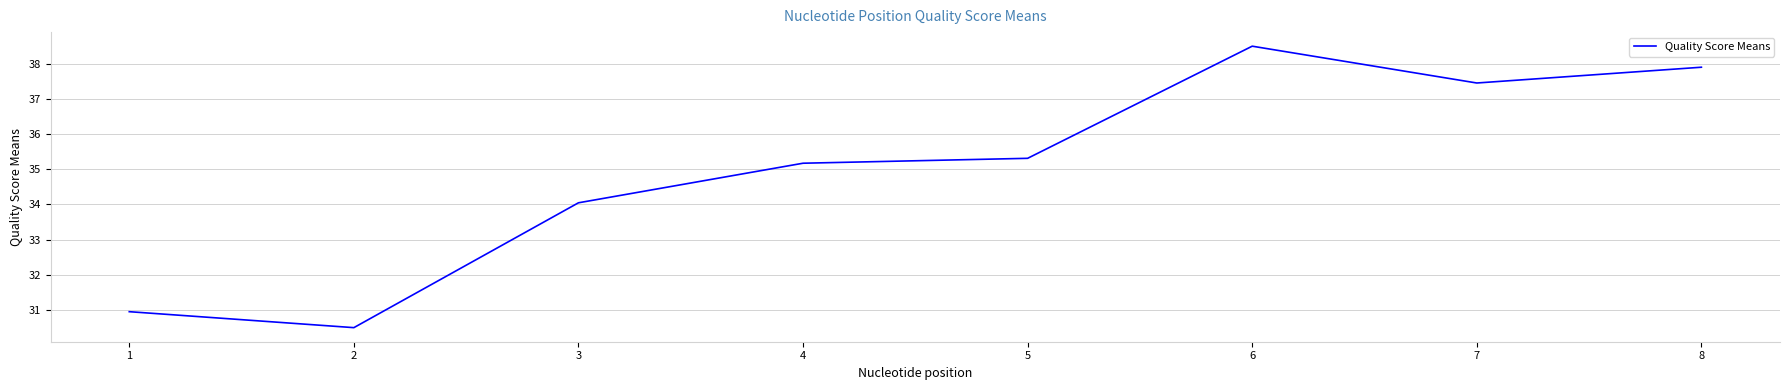

What is the ratio of the value at 2 to the value at 5?

0.9